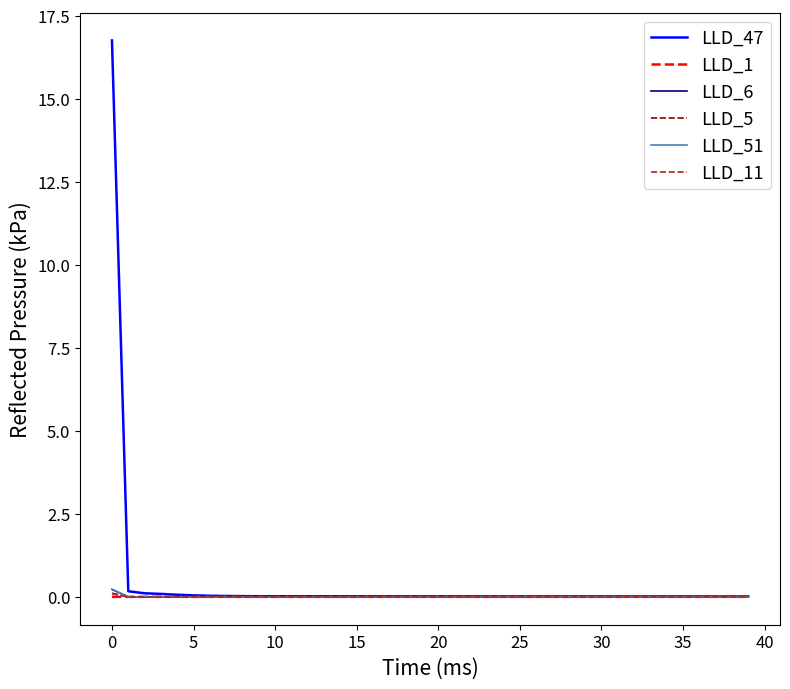

Is this an area chart (filled region under the line)?

No